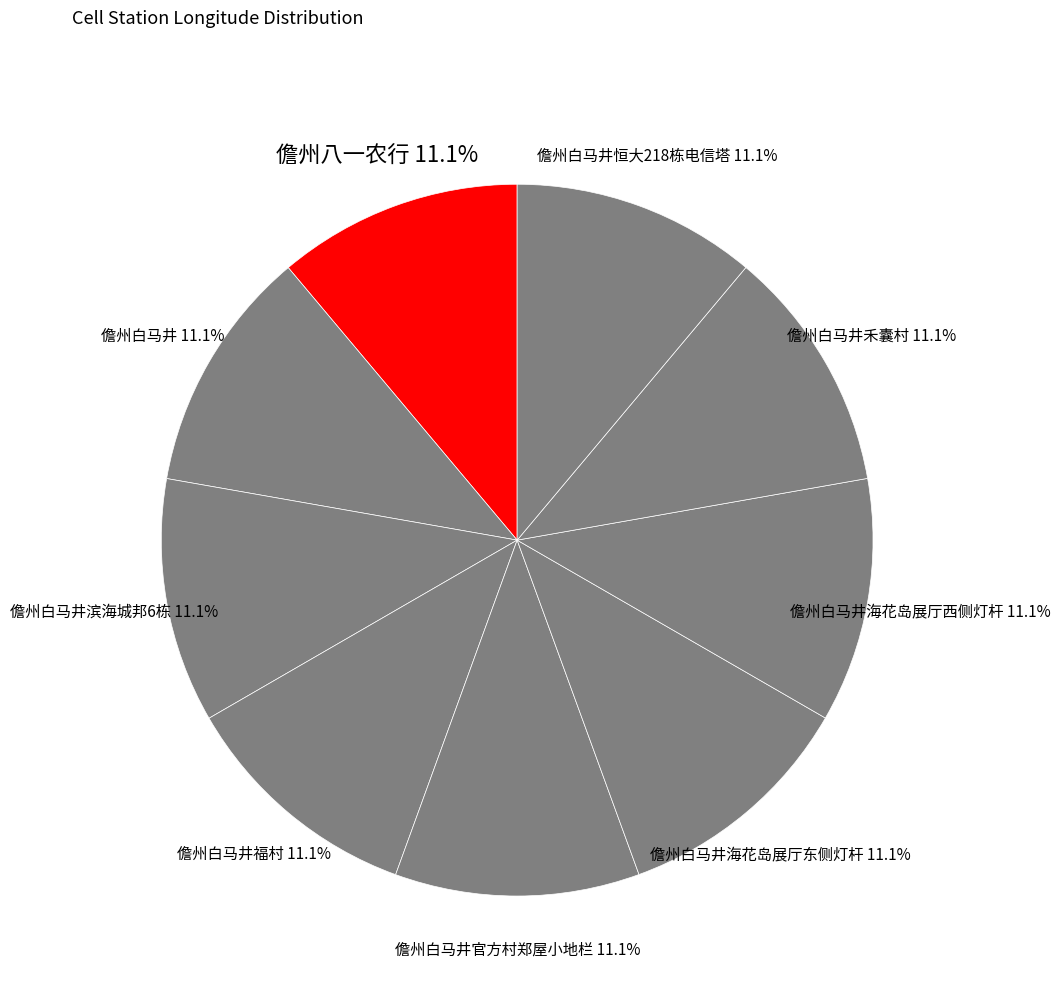

What is the ratio of the value at 儋州白马井 to the value at 儋州白马井海花岛展厅西侧灯杆?

1.0